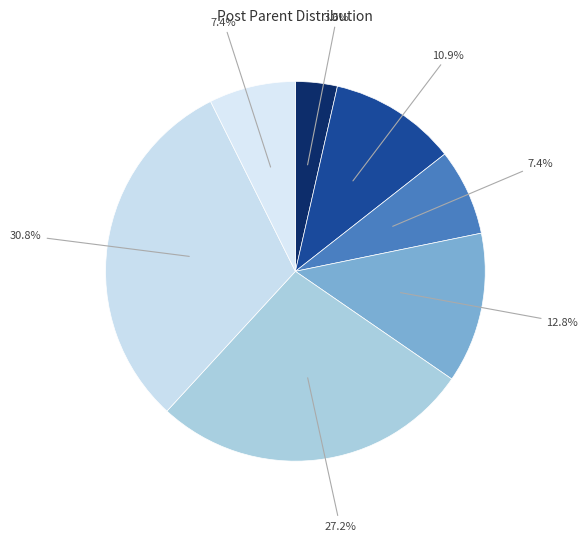

How many slices are in this pie chart?

7